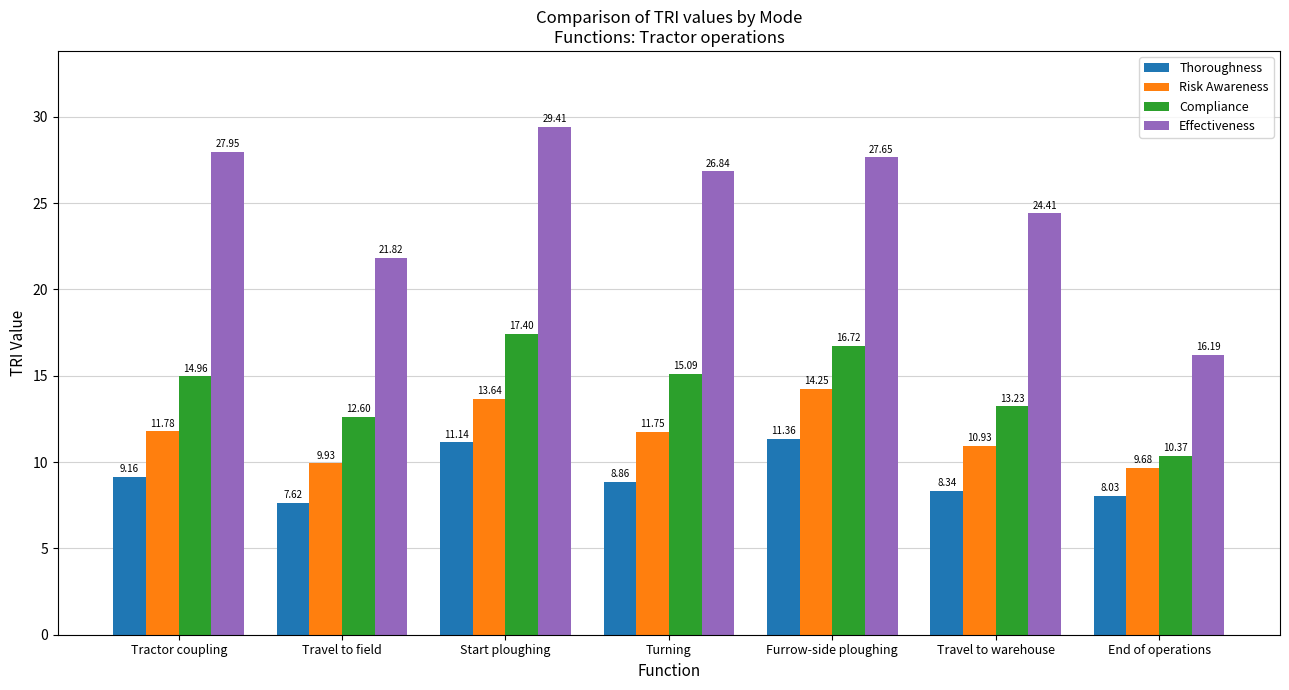

How many data points in Thoroughness are above 8?

6